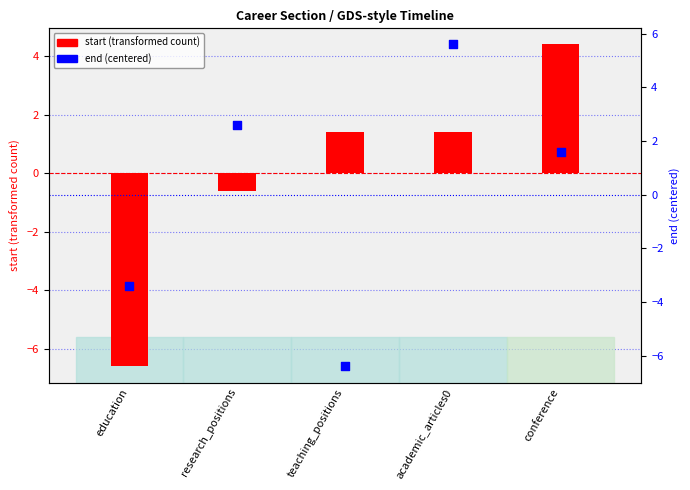

Which series has the widest spread of Y values?

end (centered)